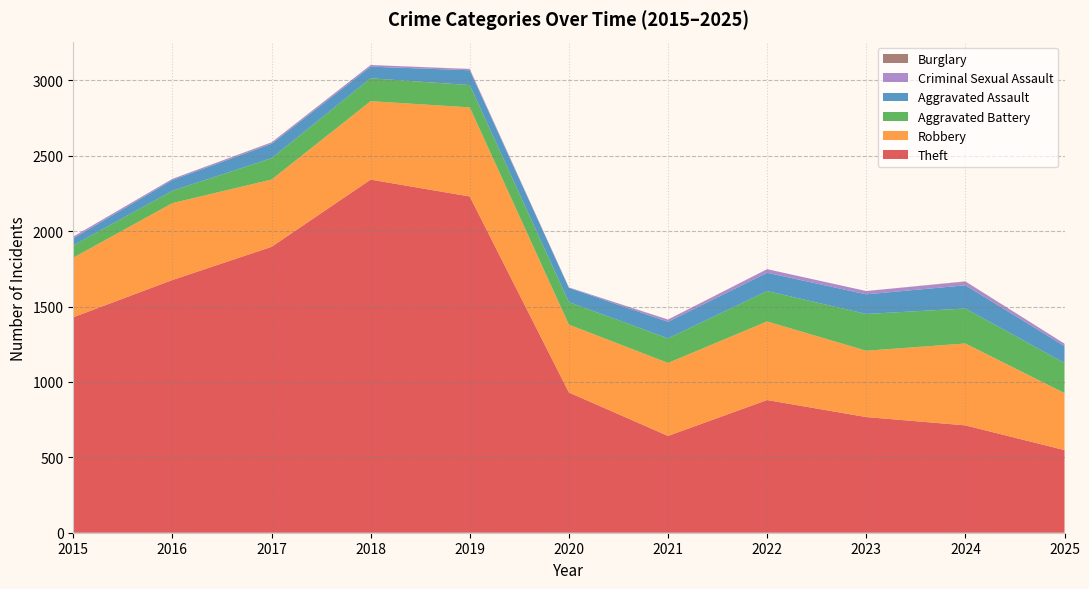

Reading left to right, extract all data points from this chart.

Theft: 2015=1429	2016=1676	2017=1896	2018=2342	2019=2230	2020=930	2021=642	2022=880	2023=767	2024=712	2025=548
Robbery: 2015=395	2016=510	2017=446	2018=520	2019=591	2020=450	2021=484	2022=521	2023=440	2024=543	2025=378
Aggravated Battery: 2015=82	2016=82	2017=142	2018=152	2019=148	2020=150	2021=163	2022=202	2023=244	2024=232	2025=200
Aggravated Assault: 2015=46	2016=71	2017=95	2018=77	2019=98	2020=94	2021=110	2022=121	2023=130	2024=154	2025=112
Criminal Sexual Assault: 2015=12	2016=8	2017=8	2018=11	2019=8	2020=3	2021=14	2022=24	2023=22	2024=24	2025=16
Burglary: 2015=0	2016=0	2017=2	2018=0	2019=1	2020=0	2021=1	2022=0	2023=0	2024=2	2025=0